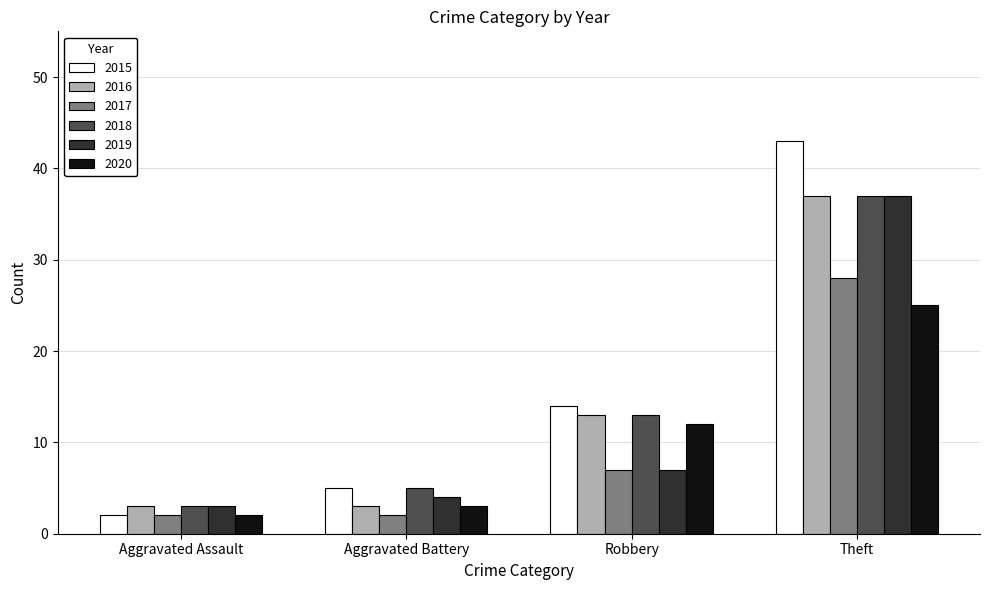

Is the value of 2017 at Robbery greater than the value of 2016 at Aggravated Assault?

Yes